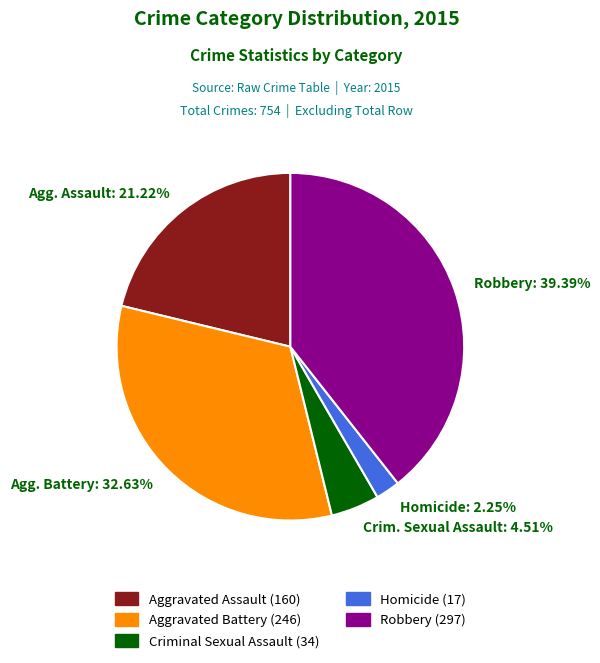

Which has a higher value, Crim. Sexual Assault: 4.51% or Homicide: 2.25%?

Crim. Sexual Assault: 4.51%